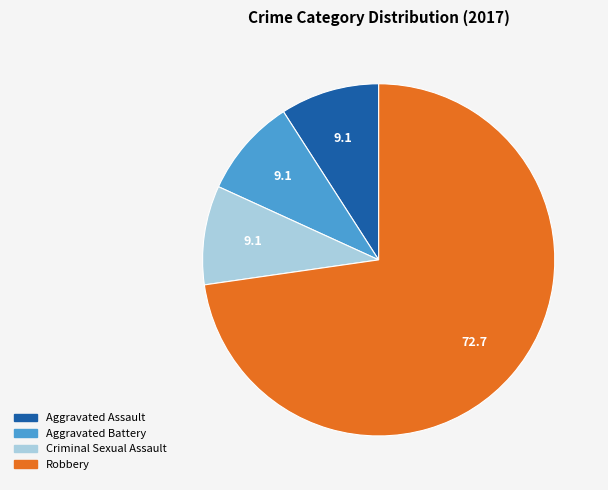

Is there a majority slice in this chart?

Yes